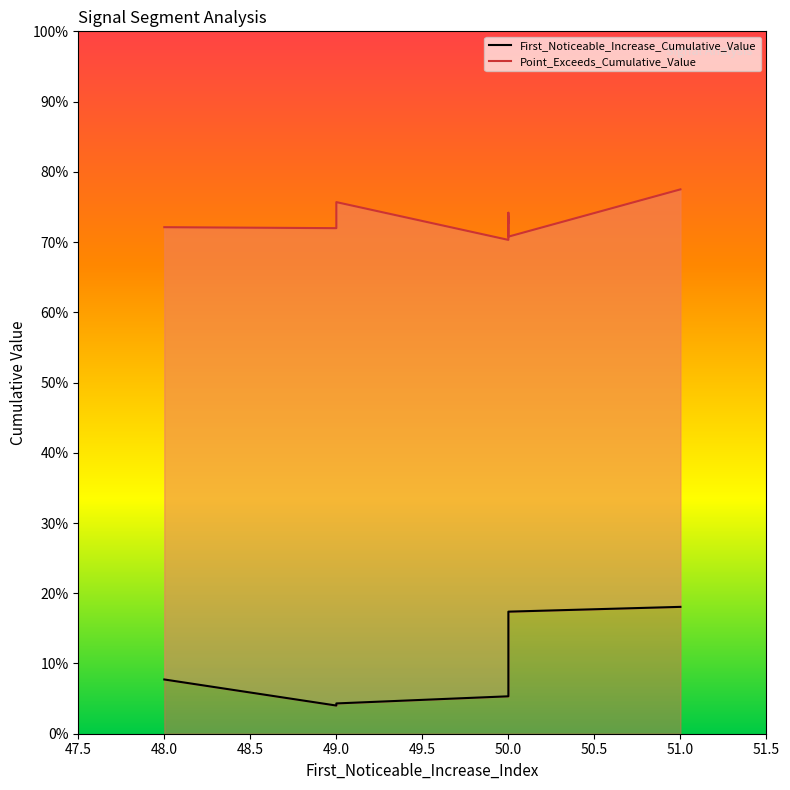

Reading left to right, list all the values displayed in this chart.

First_Noticeable_Increase_Cumulative_Value: 48=0.1	49=0.0	50=0.1	51=0.2	49=0.0	50=0.1	50=0.2	50=0.1	50=0.1	50=0.1
Point_Exceeds_Cumulative_Value: 48=0.7	49=0.8	50=0.7	51=0.8	49=0.7	50=0.7	50=0.7	50=0.7	50=0.7	50=0.7